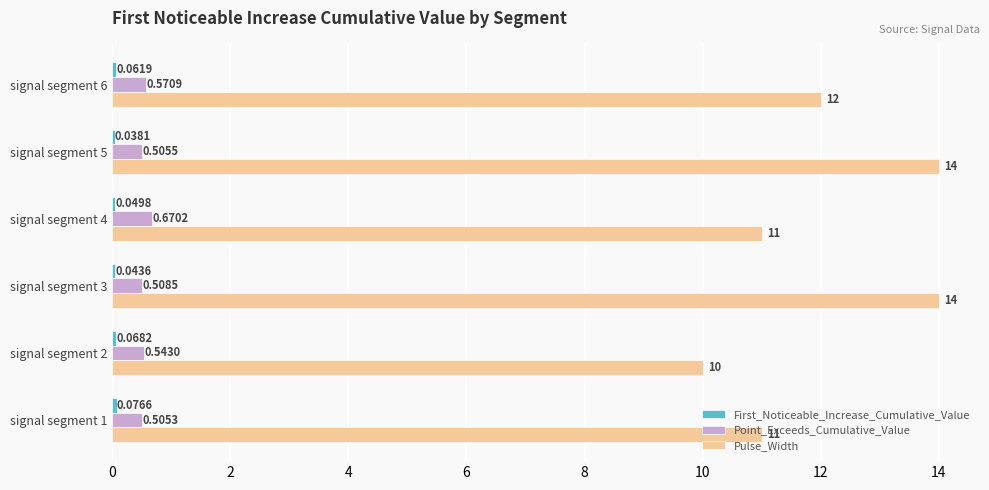

What is the sum of the Pulse_Width values at signal segment 5 and signal segment 3?

28.0